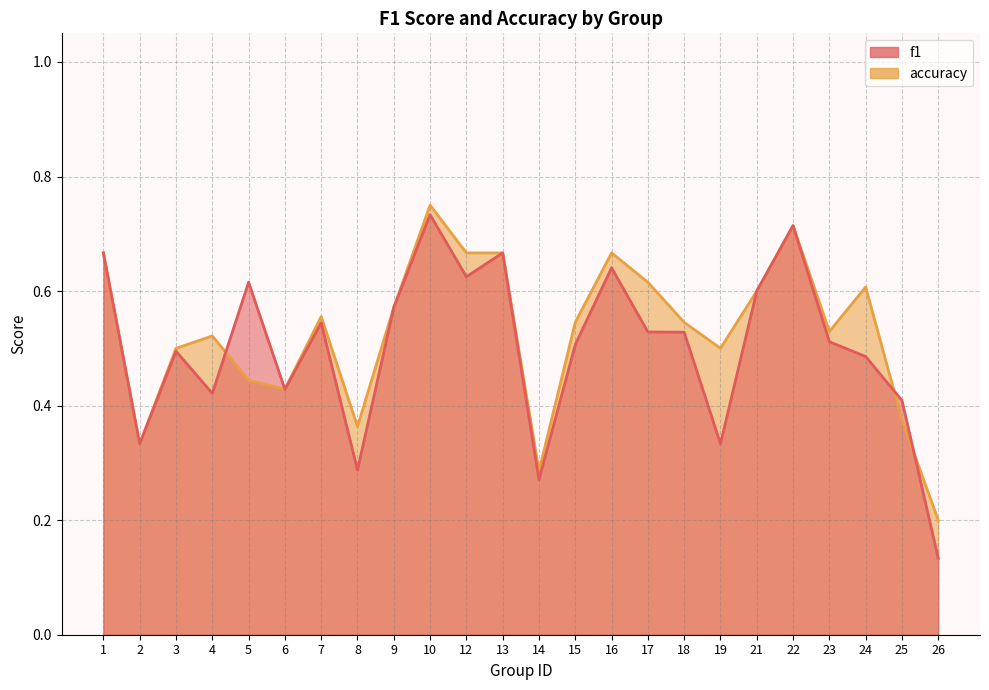

What is the average value of the accuracy series?

0.5